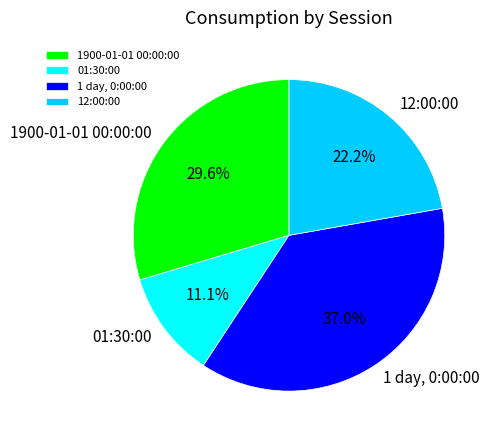

What is the ratio of the value at 1900-01-01 00:00:00 to the value at 01:30:00?

2.7